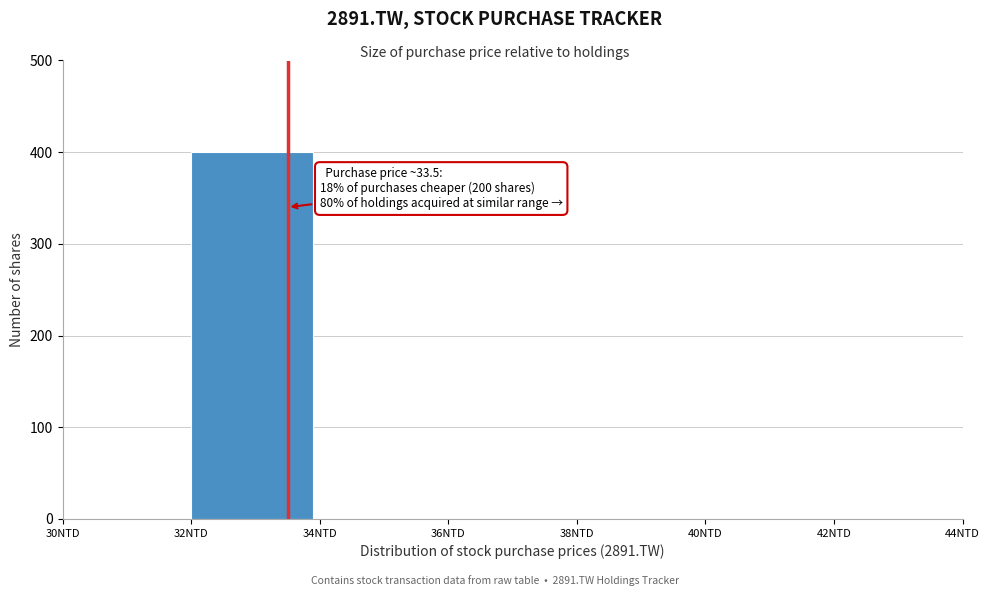

Which range on the x-axis has the tallest bar?

32 to 34